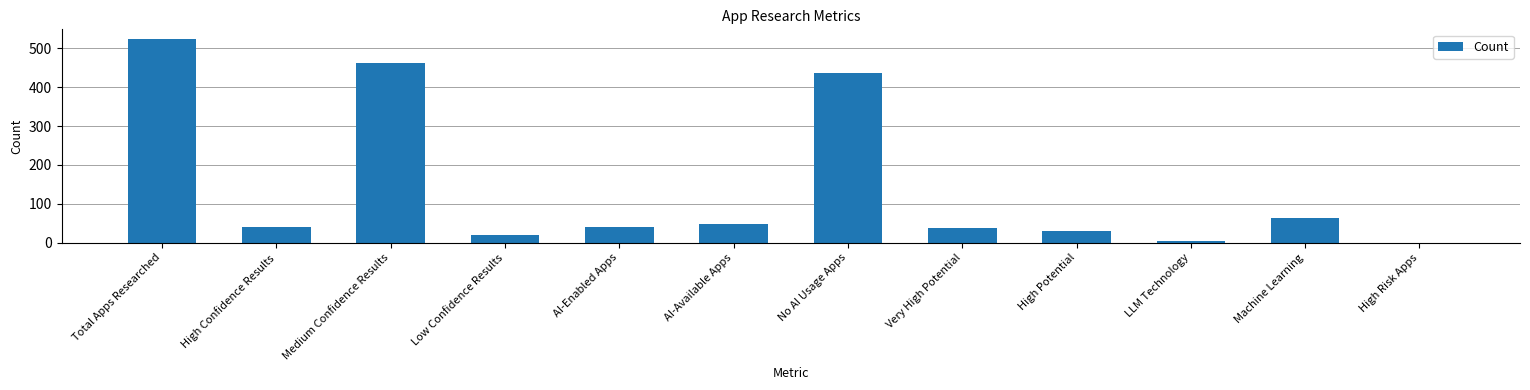

What is the difference between the values at No AI Usage Apps and AI-Enabled Apps?

396